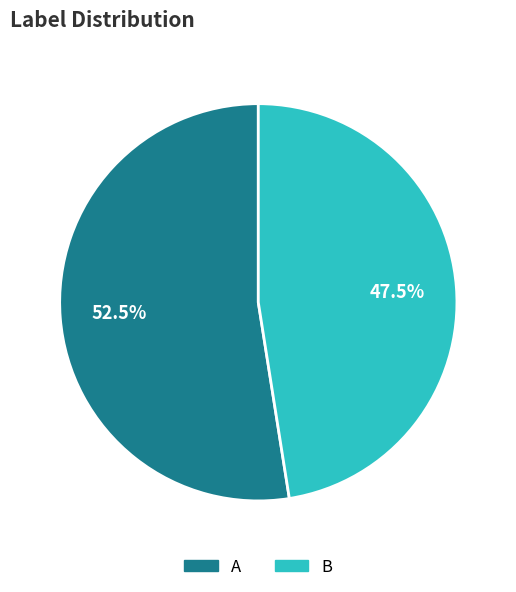

Which has a higher value, A or B?

A